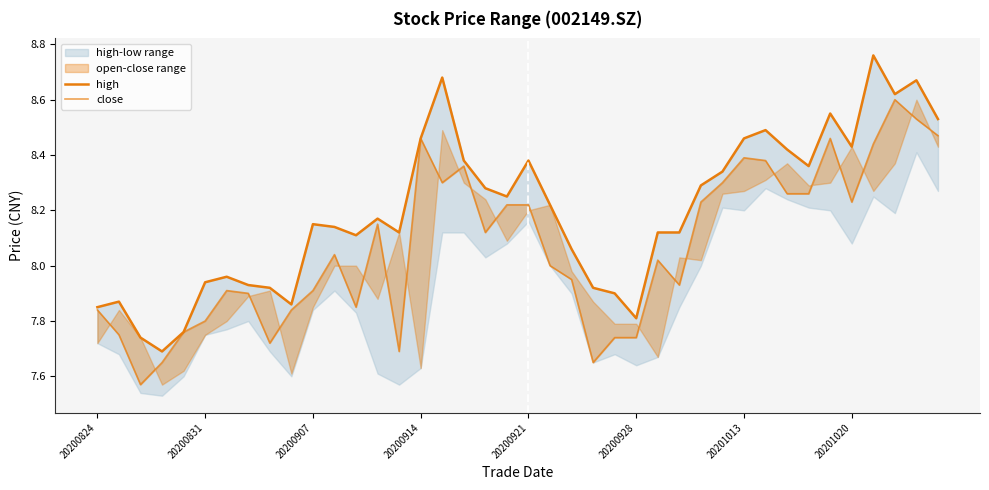

In close, how many points are higher than both neighbors (excluding endpoints)?

9